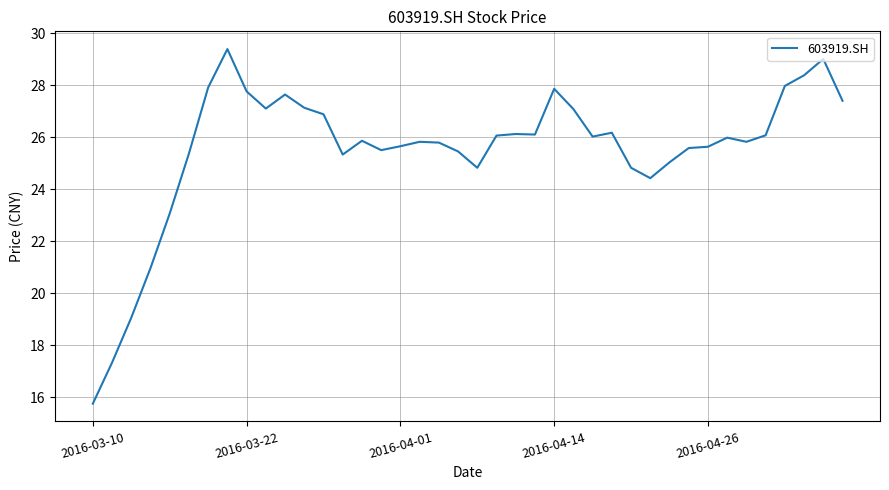

What is the greatest value displayed?

29.4